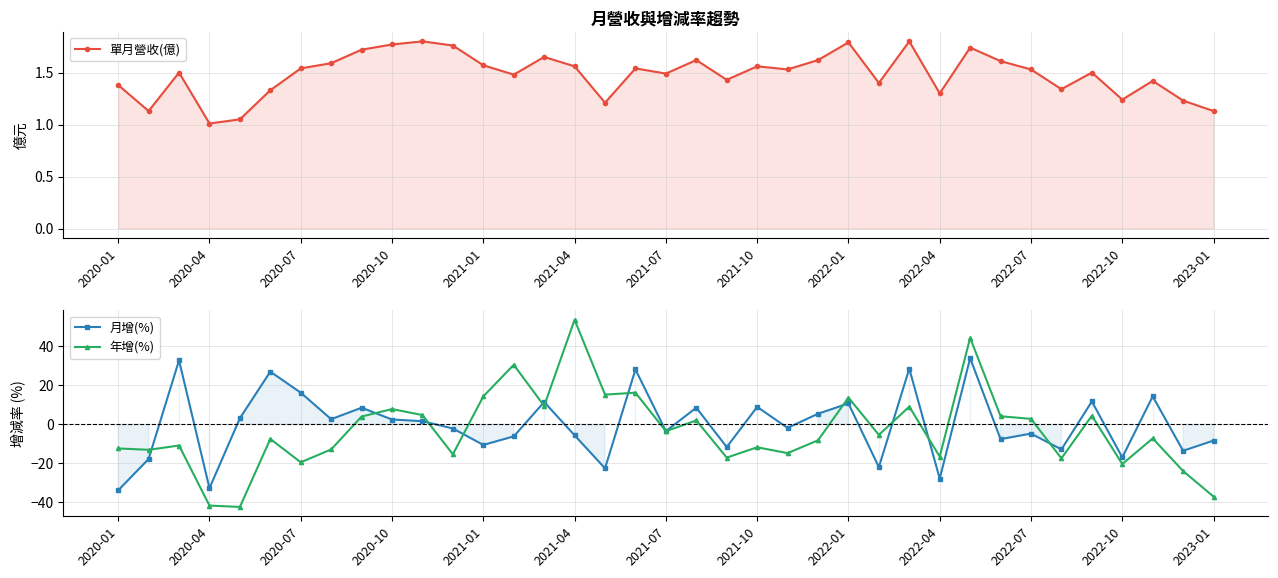

Between which two adjacent categories do 月增(%) and 單月營收(億) first intersect?

2020-04 and 2020-07